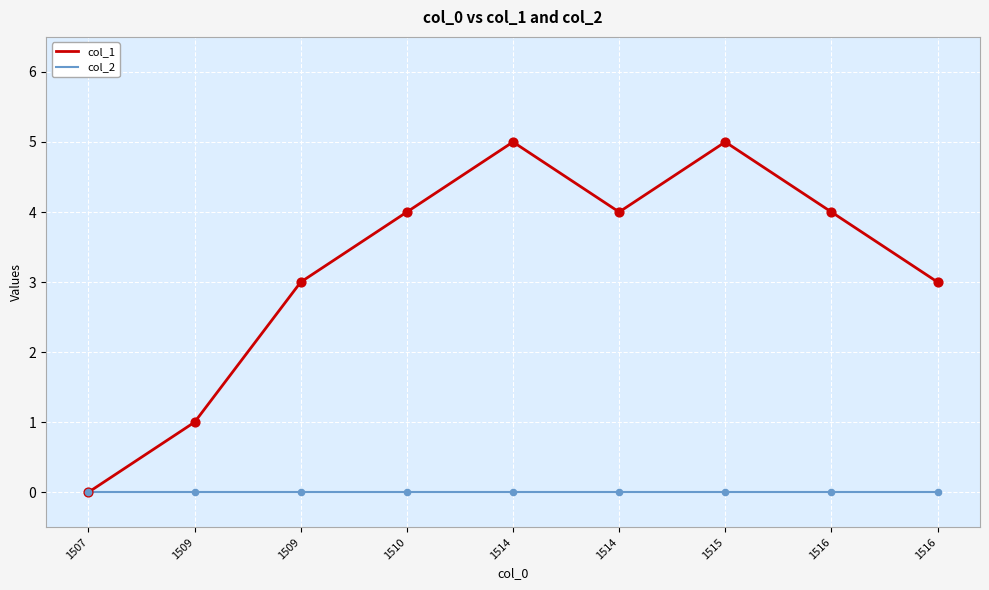

What are all the series names shown in the legend?

col_1, col_2